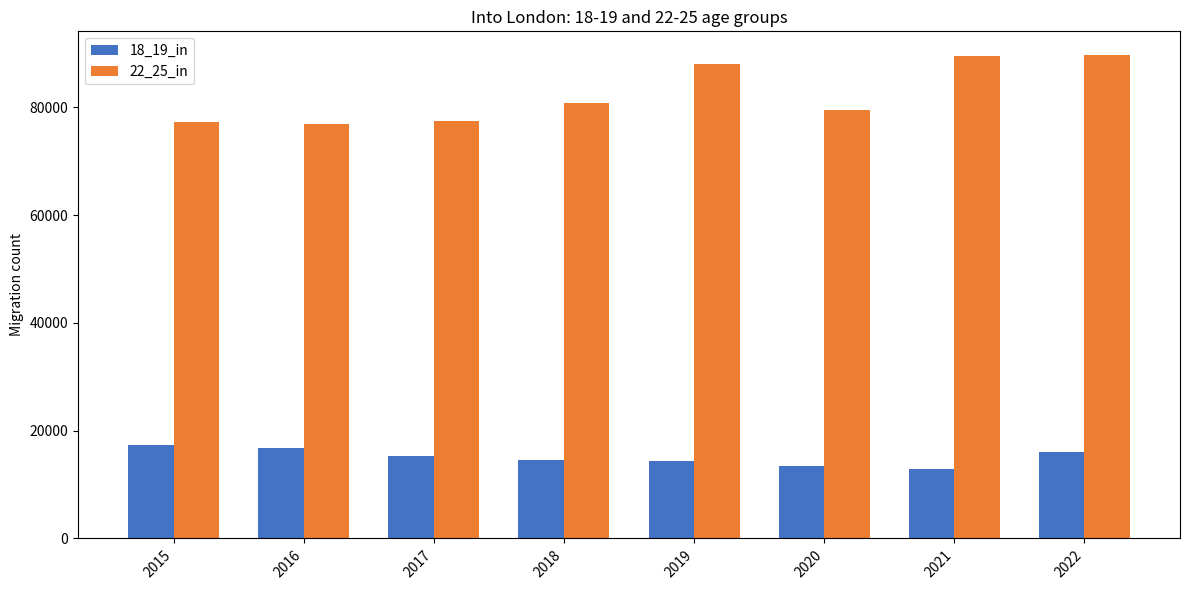

Which series has the widest spread of values?

22_25_in